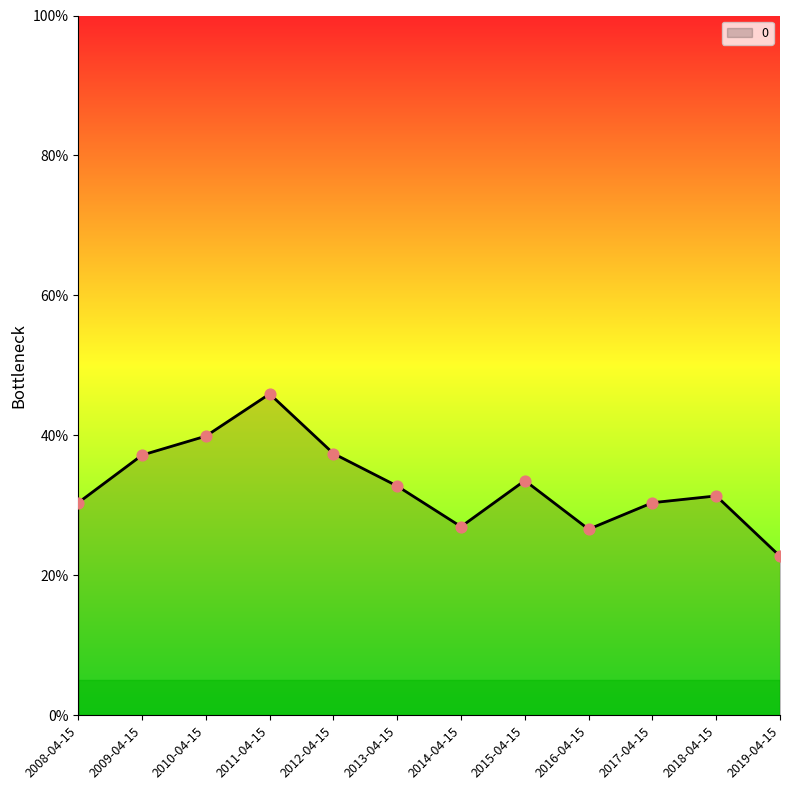

What is the change in value from 2013-04-15 to 2014-04-15?

-0.1